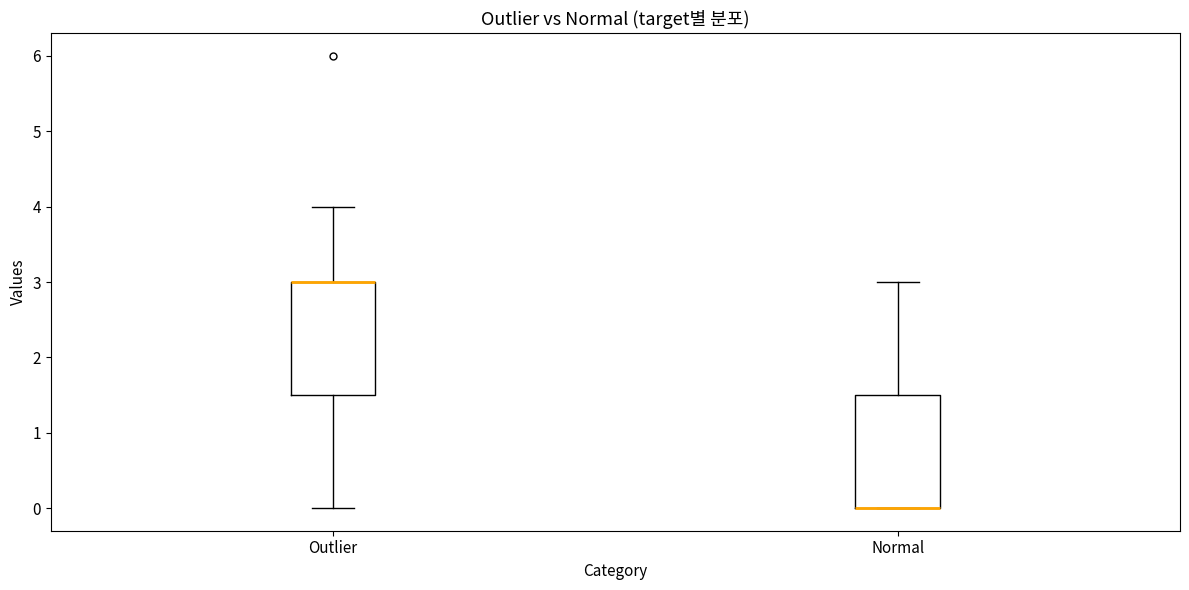

Where does the upper whisker of the box for Outlier end on the y-axis? The values are not printed on the chart, so give them approximately, as read against the axis.

4.0